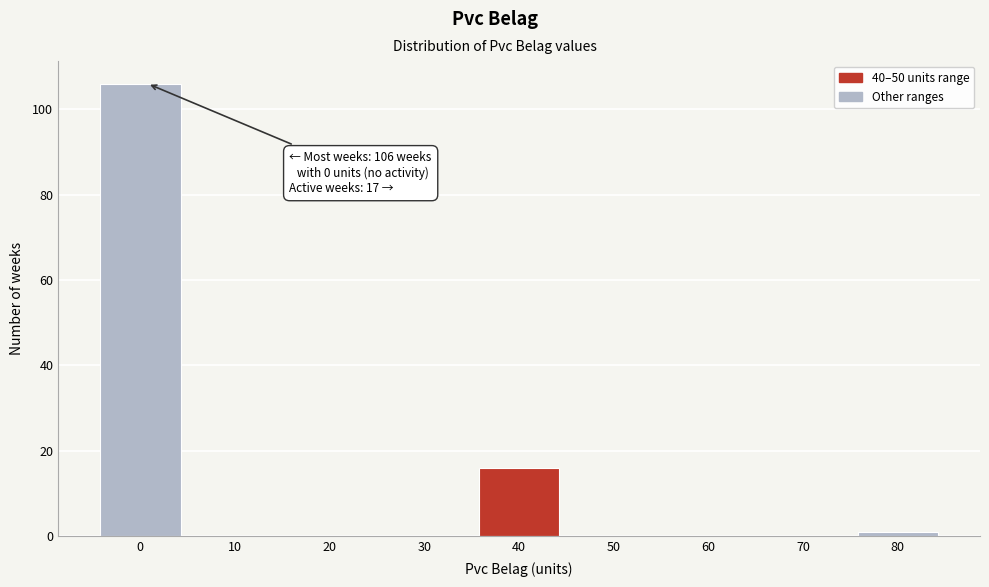

Reading left to right, list all the values displayed in this chart.

0=106	10=0	20=0	30=0	40=16	50=0	60=0	70=0	80=1